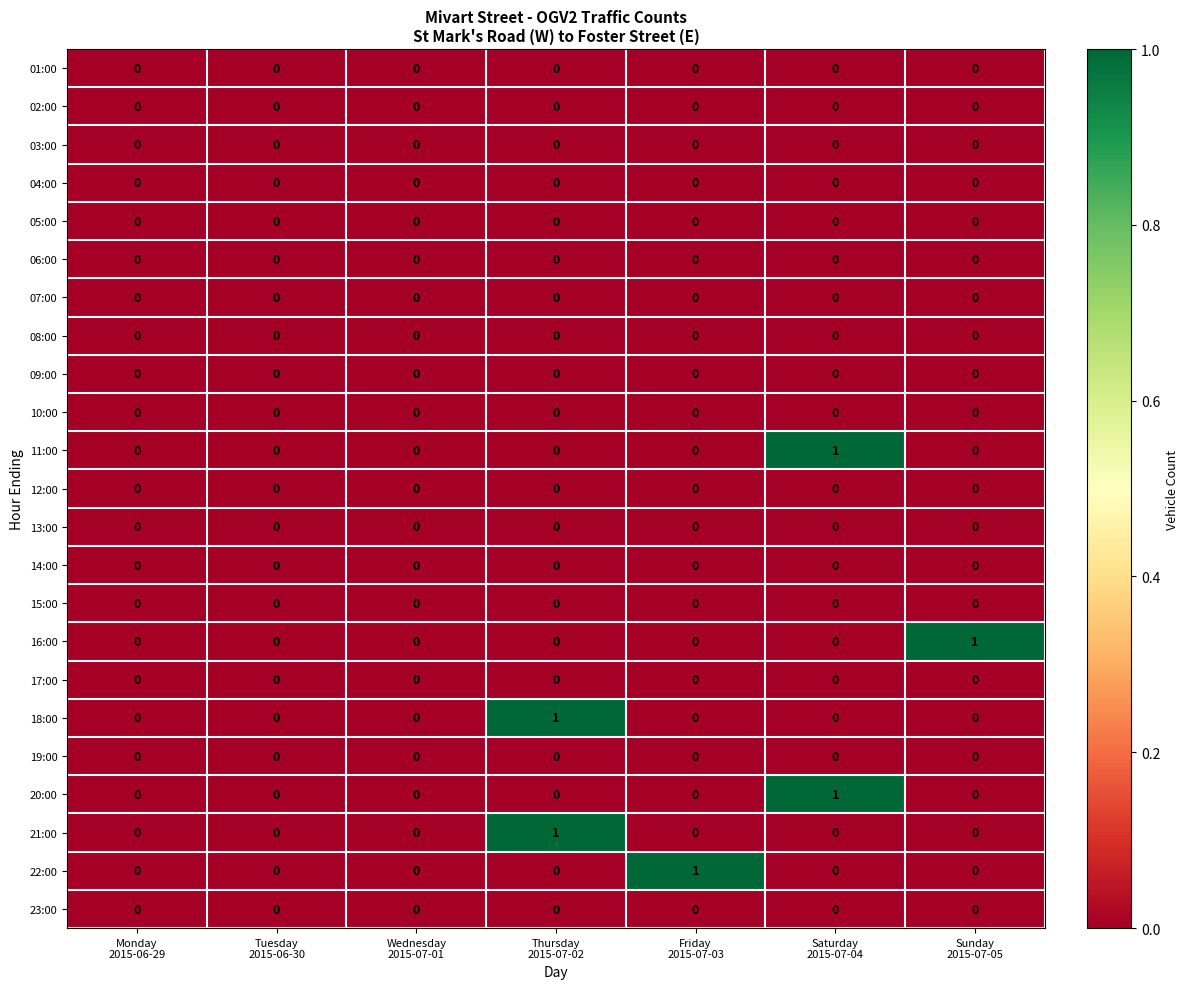

How many 22:00 values are between 0 and 1?

7